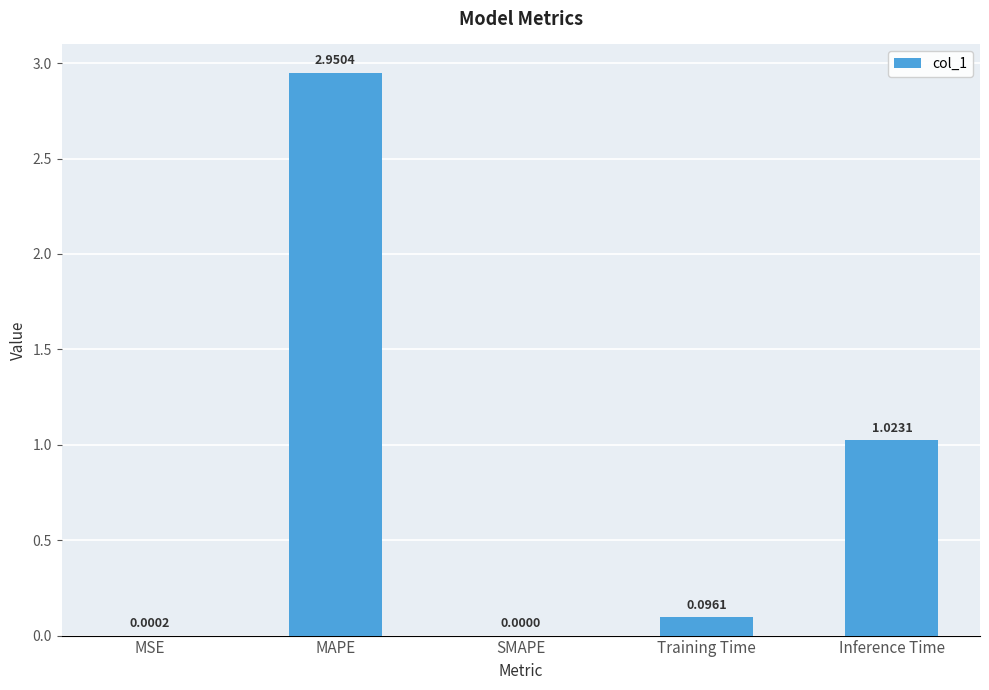

Where is the data nearest to the value 1?

Inference Time